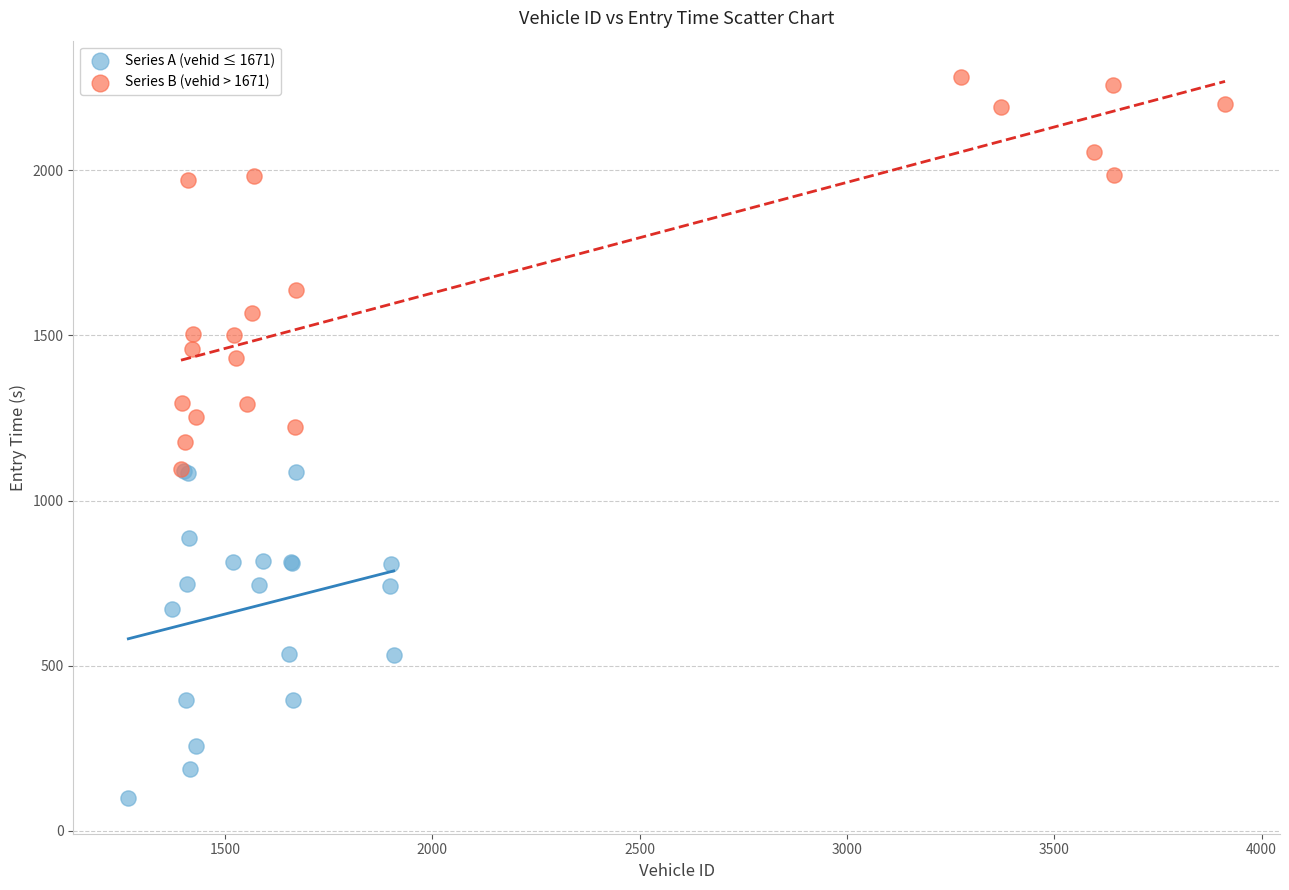

Which series reaches the minimum Y coordinate?

Series A (vehid ≤ 1671)